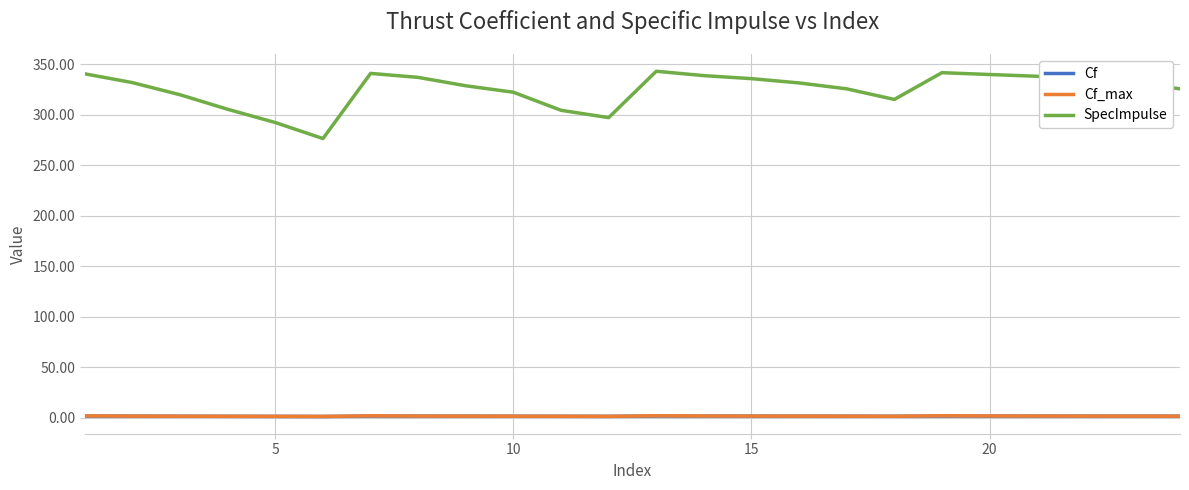

Is this an area chart (filled region under the line)?

No